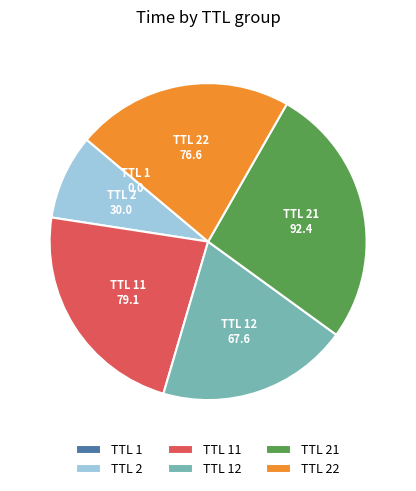

True or false: TTL 2 accounts for 9% of the total.

True